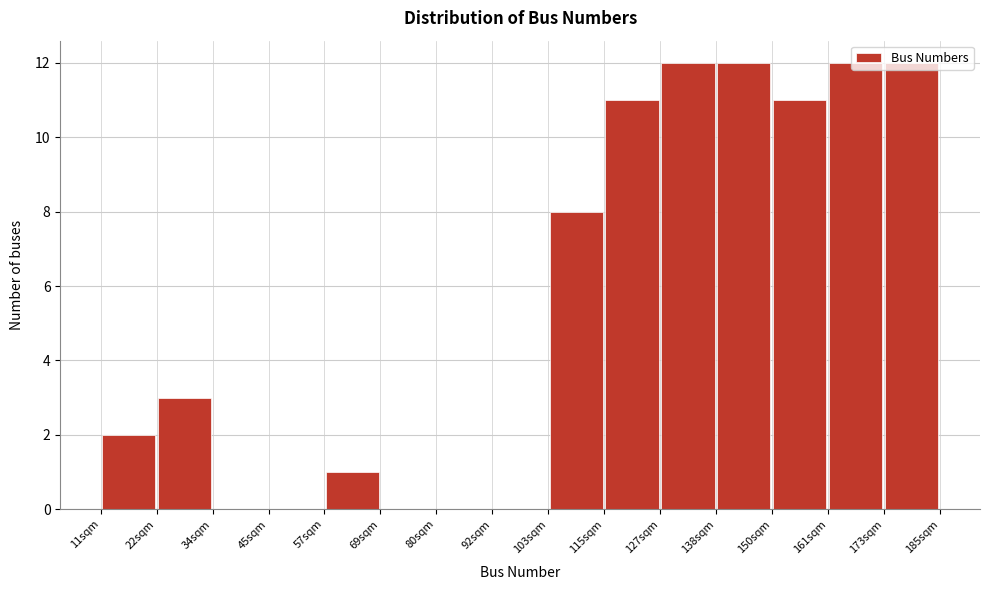

Reading left to right, list every bar in this chart as the range it spans on the x-axis followed by its height. Neither the bar edges nor the heights are printed on the chart, so give them approximately, as read against the axes.

11.0 to 22.6: 2
22.6 to 34.2: 3
34.2 to 45.8: 0
45.8 to 57.4: 0
57.4 to 69.0: 1
69.0 to 80.6: 0
80.6 to 92.2: 0
92.2 to 103.8: 0
103.8 to 115.4: 8
115.4 to 127.0: 11
127.0 to 138.6: 12
138.6 to 150.2: 12
150.2 to 161.8: 11
161.8 to 173.4: 12
173.4 to 185.0: 12